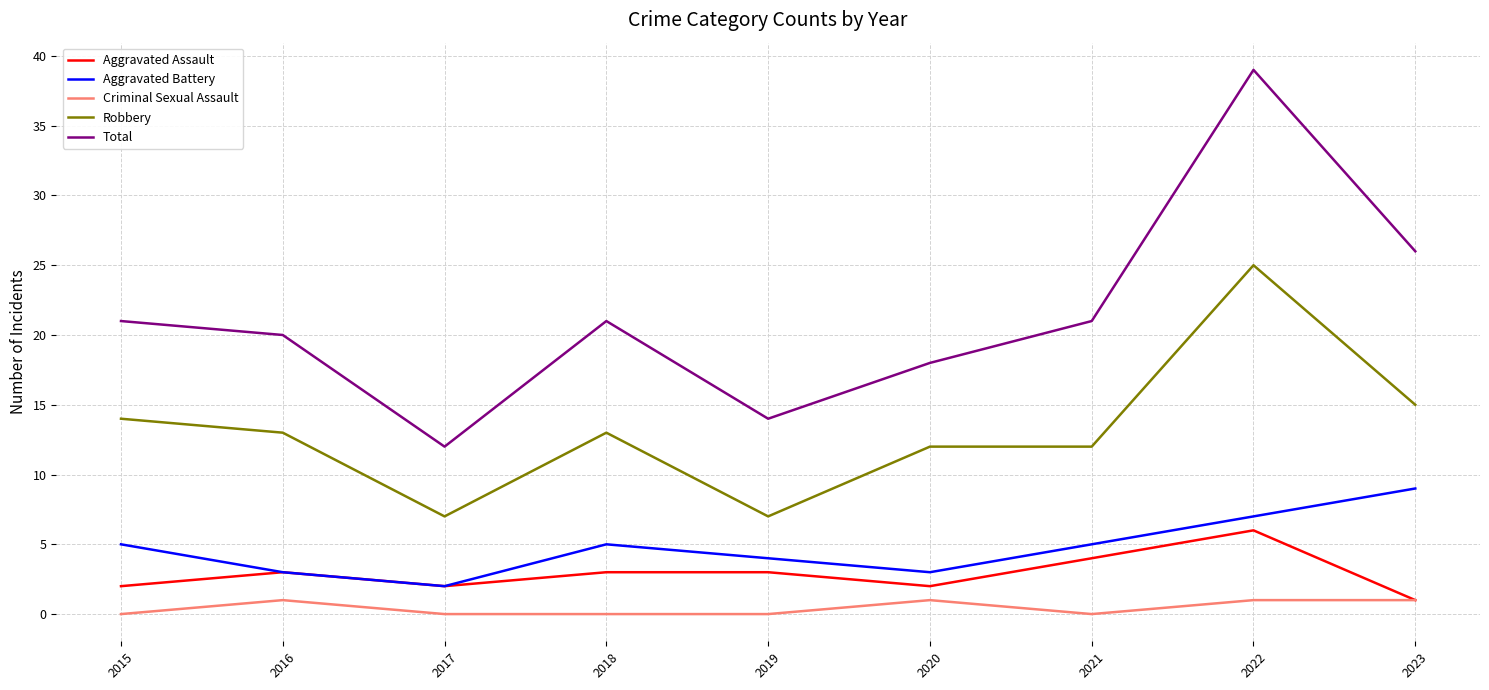

What is the spread (max minus min) of values at 2020?

17